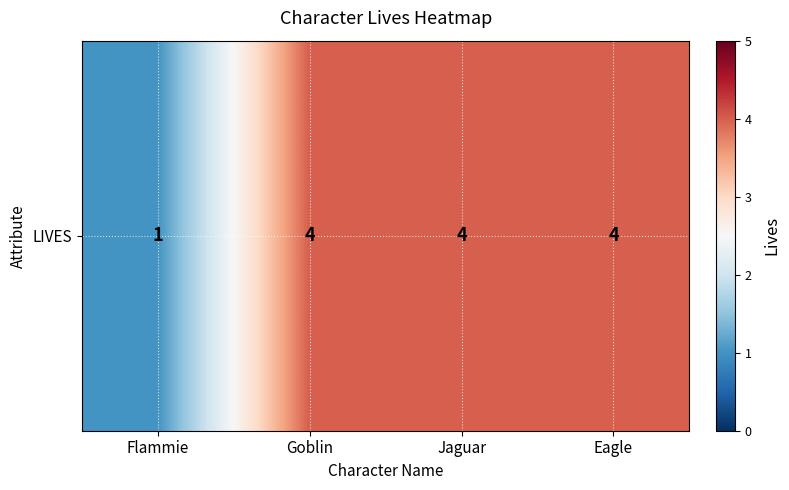

What is the average value?

3